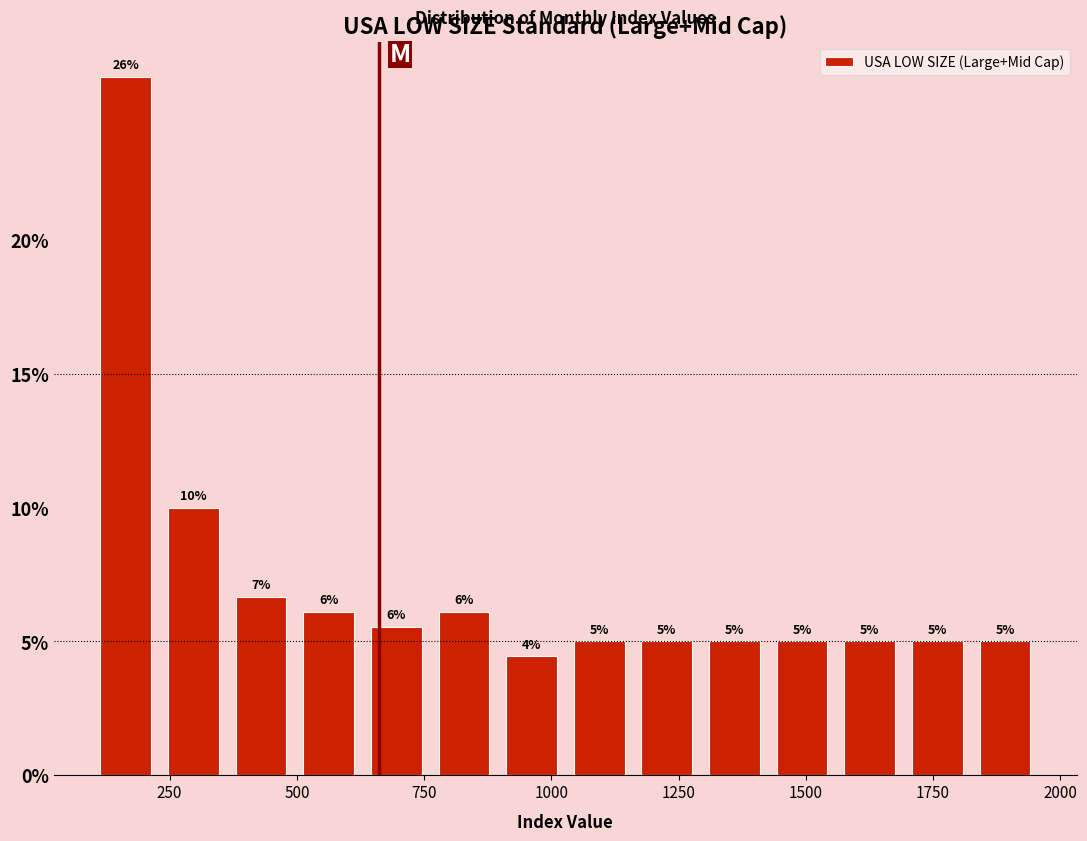

Read against the x-axis, roughly where is the centre of the tallest bar?

150